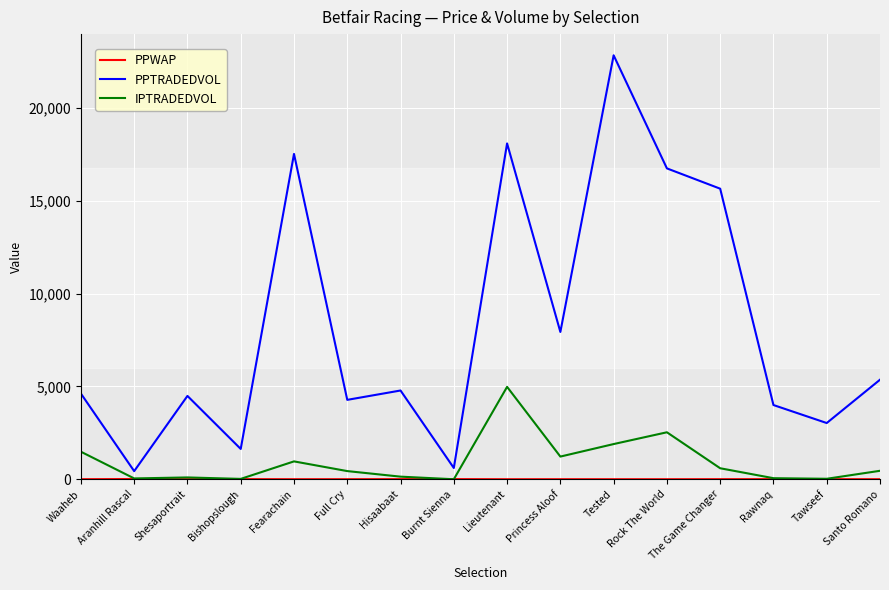

What is the difference between the maximum and second lowest values in the PPTRADEDVOL series?

22244.3